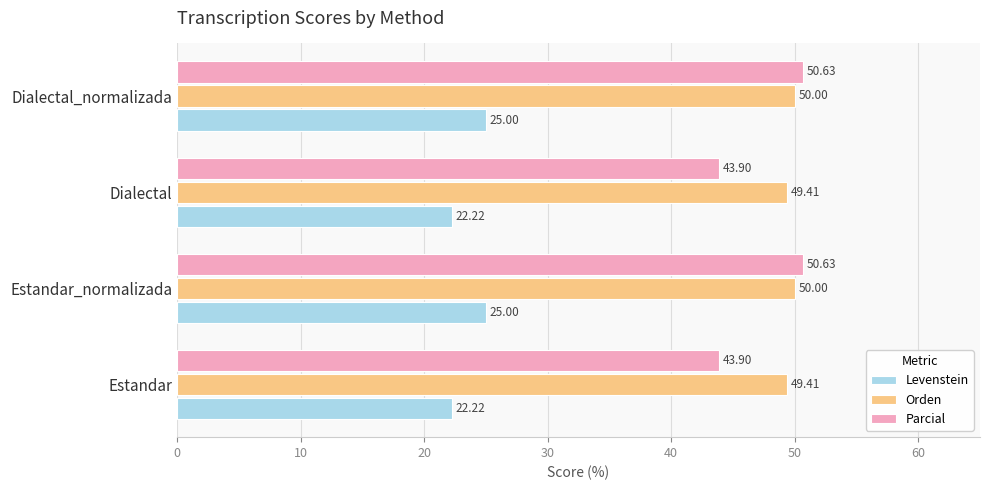

What is the difference between the maximum and minimum values in the Orden series?

0.6